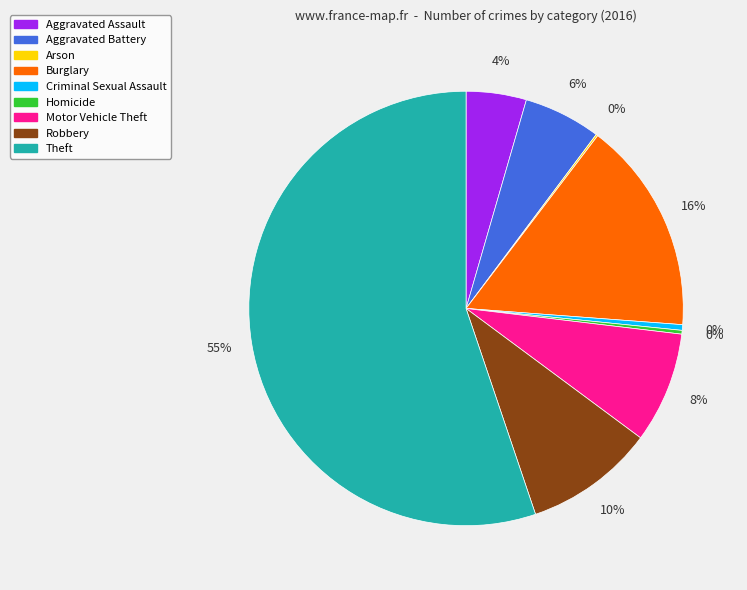

Combined, do Criminal Sexual Assault and Burglary account for over 50%?

No